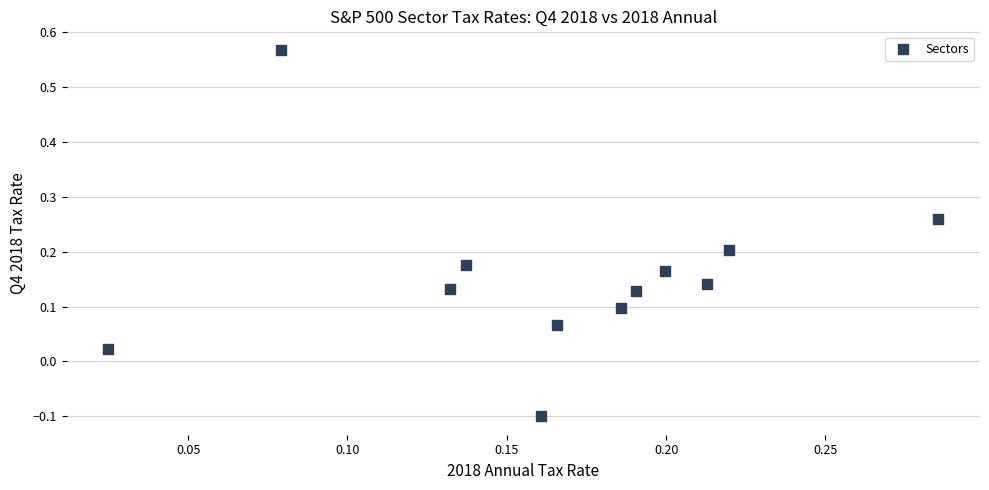

What is the range of Y values (max minus min)?

0.7